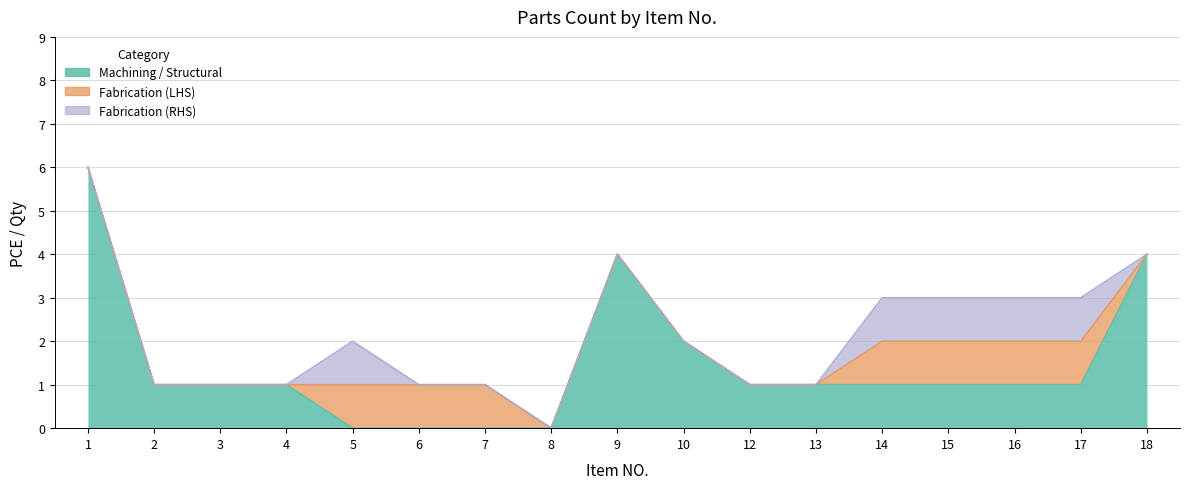

At how many categories does at least one series exceed 2?

3